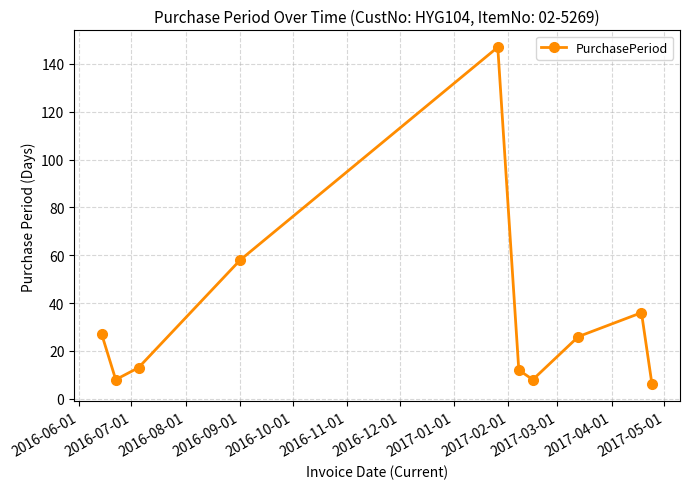

Reading left to right, list all the values displayed in this chart.

27	8	13	58	147	12	8	26	36	6